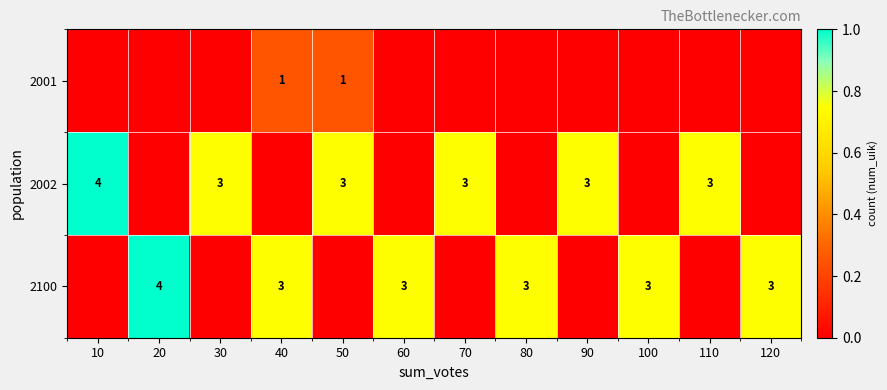

The value of 2100 at 20 is 2. True or false?

False